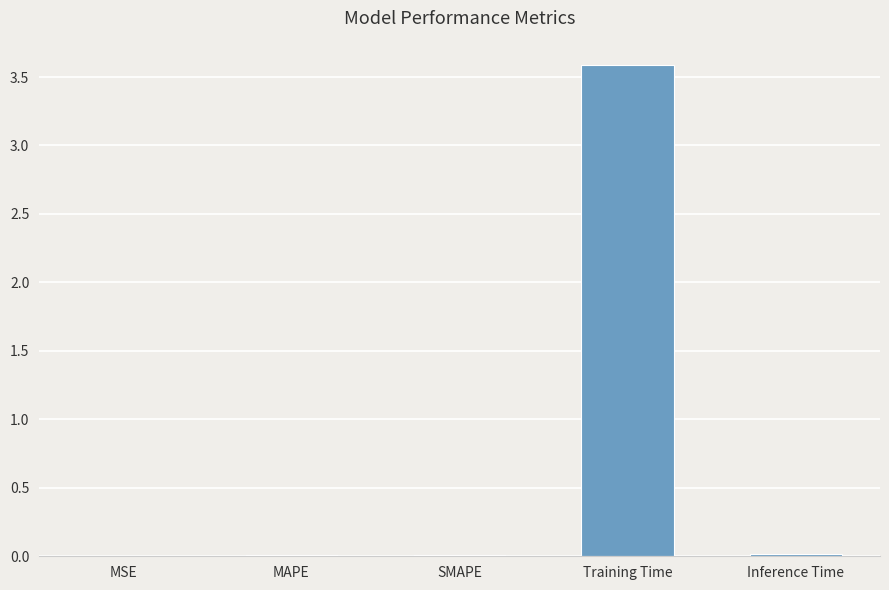

What is the maximum value shown in the chart?

3.6